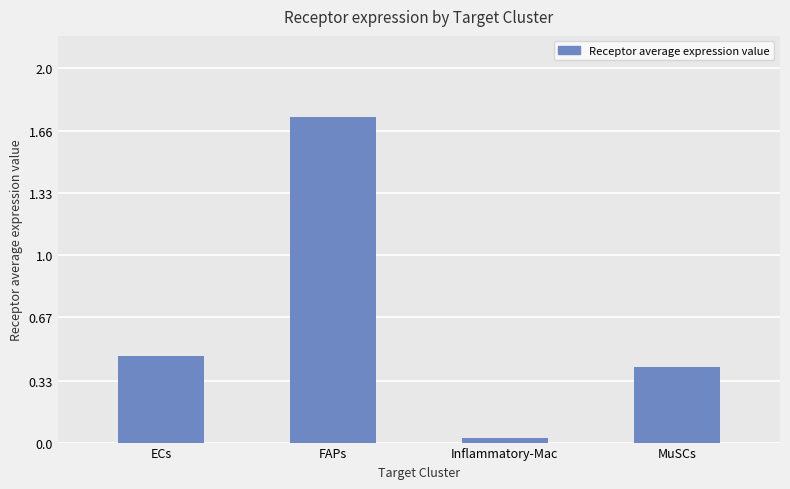

The chart shows a value of 0.4 at MuSCs. True or false?

True